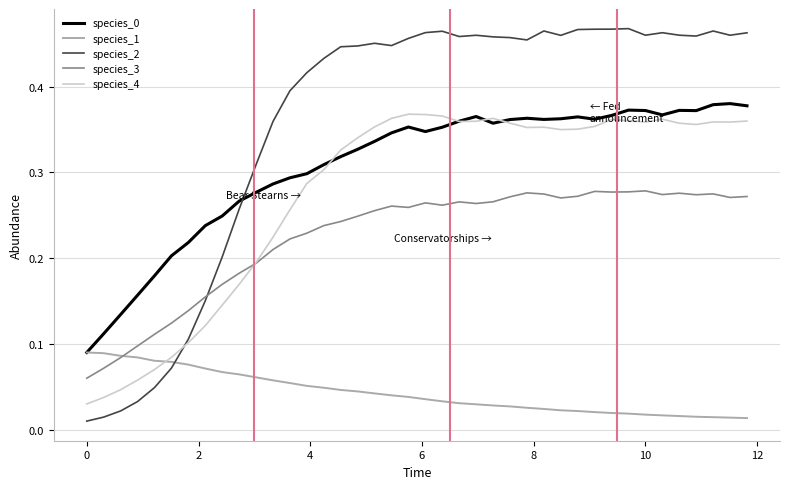

How many categories are shown in the chart?

40